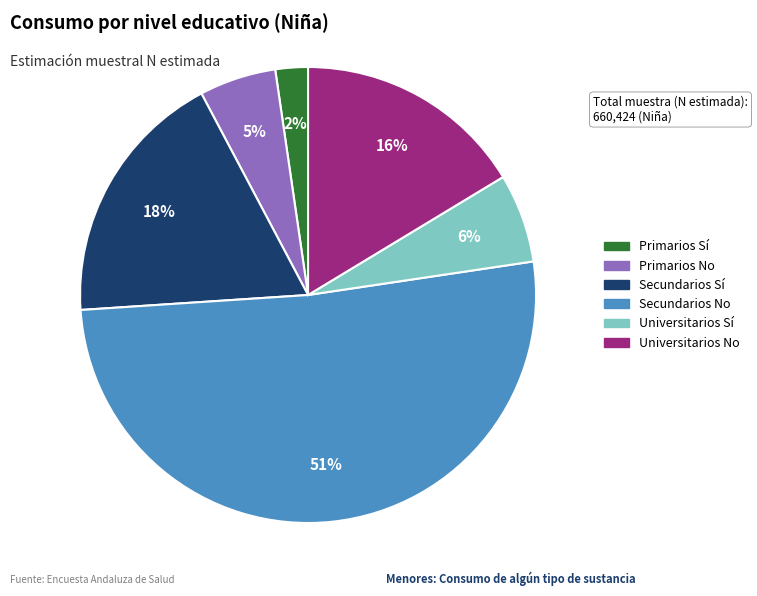

Which slice is the largest?

Secundarios No